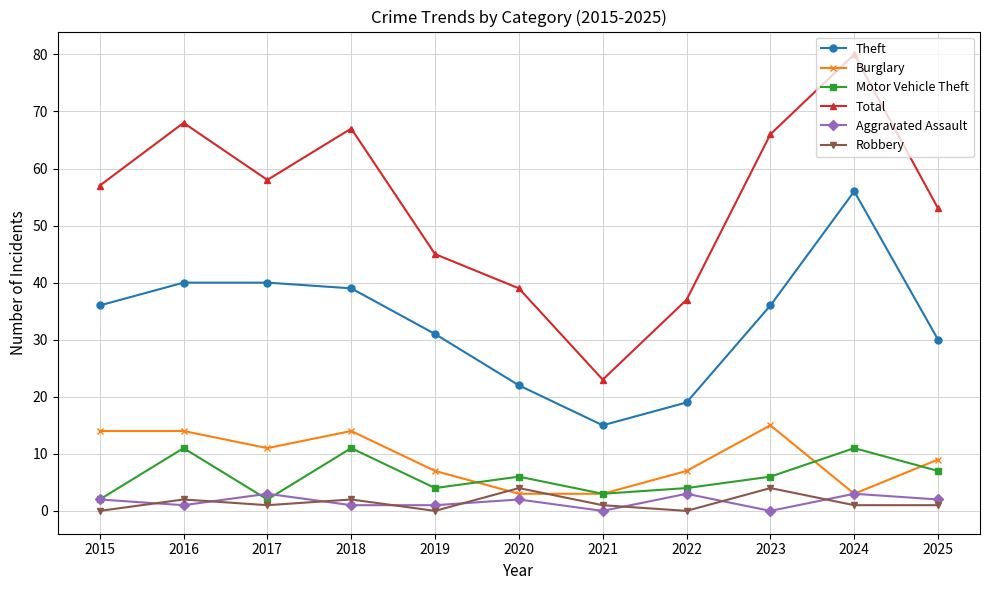

True or false: Aggravated Assault has more than 1 interior local peaks.

True